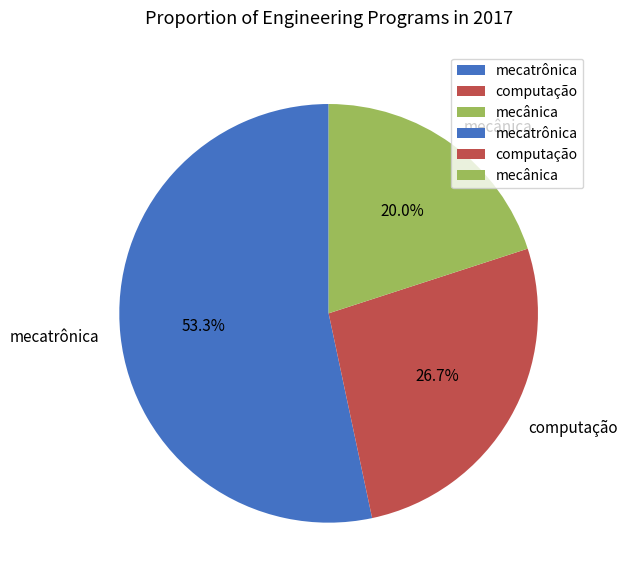

Is it true that mecânica is 20% of the pie?

True